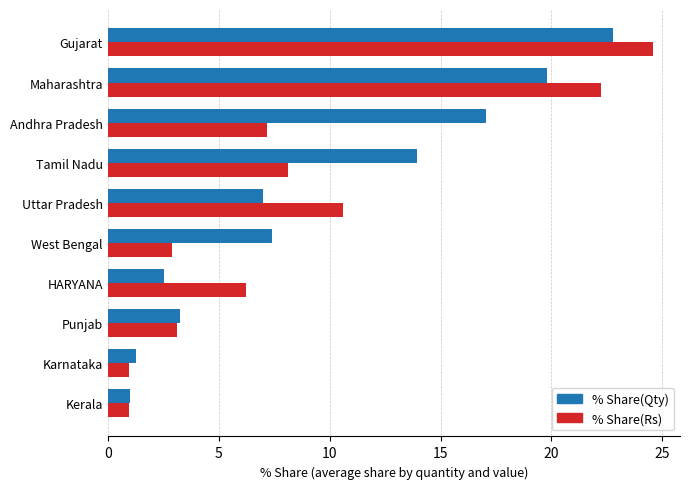

Which series has the largest range (max minus min)?

% Share(Rs)